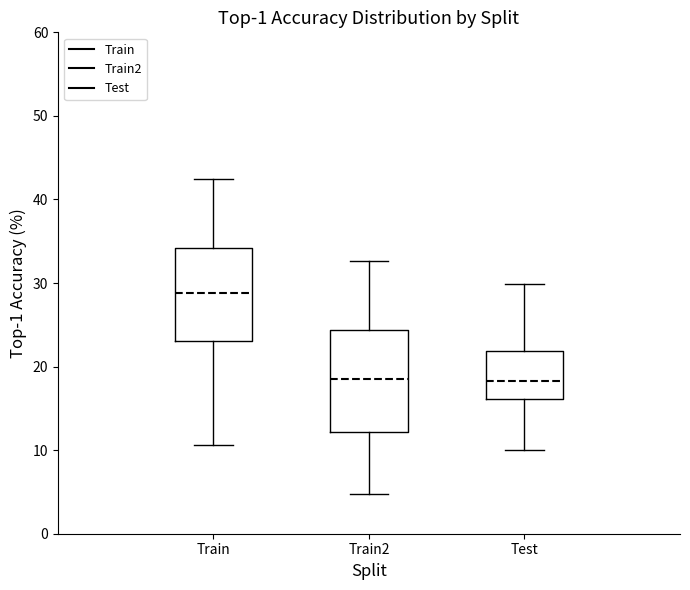

Comparing the boxes themselves (not the whiskers), which one is the tallest?

Train2